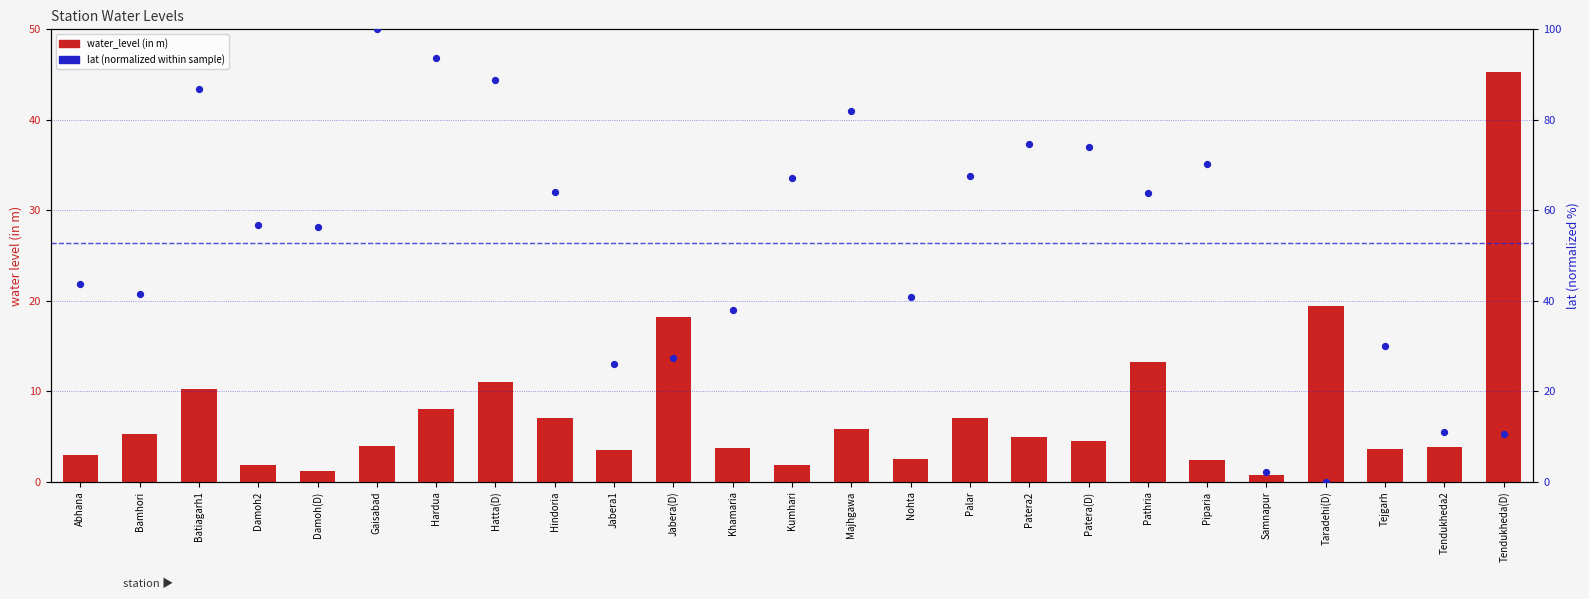

Which series contains the lowest Y value?

lat (normalized 0-100)